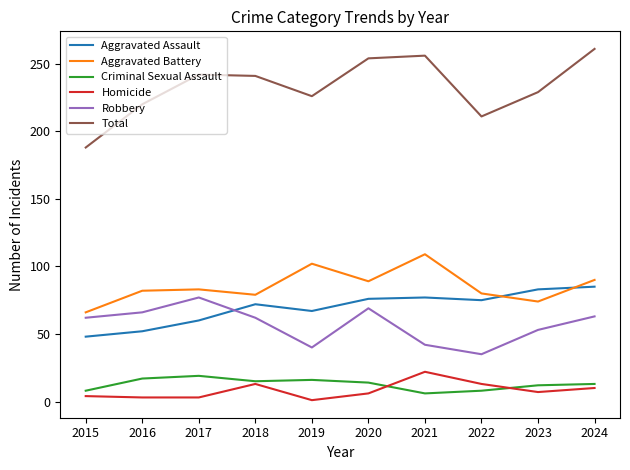

In Aggravated Assault, how many points are lower than both neighbors (excluding endpoints)?

2